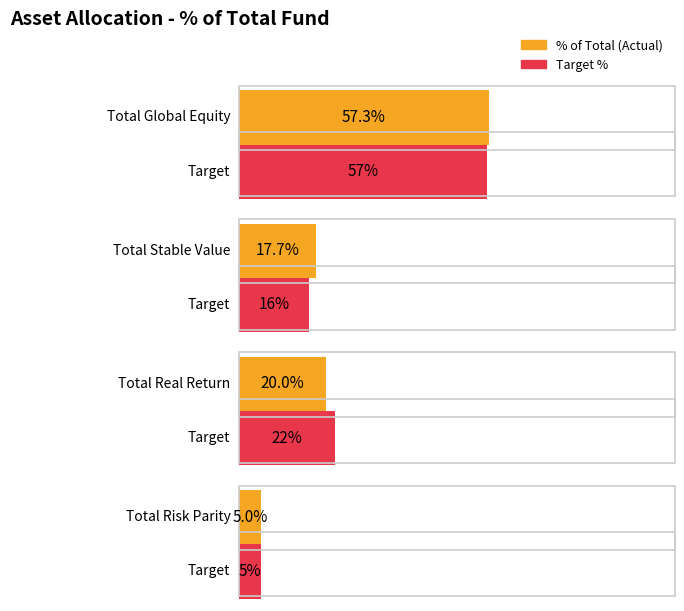

True or false: % of Total has a value of 57.3 at Total Global Equity.

True